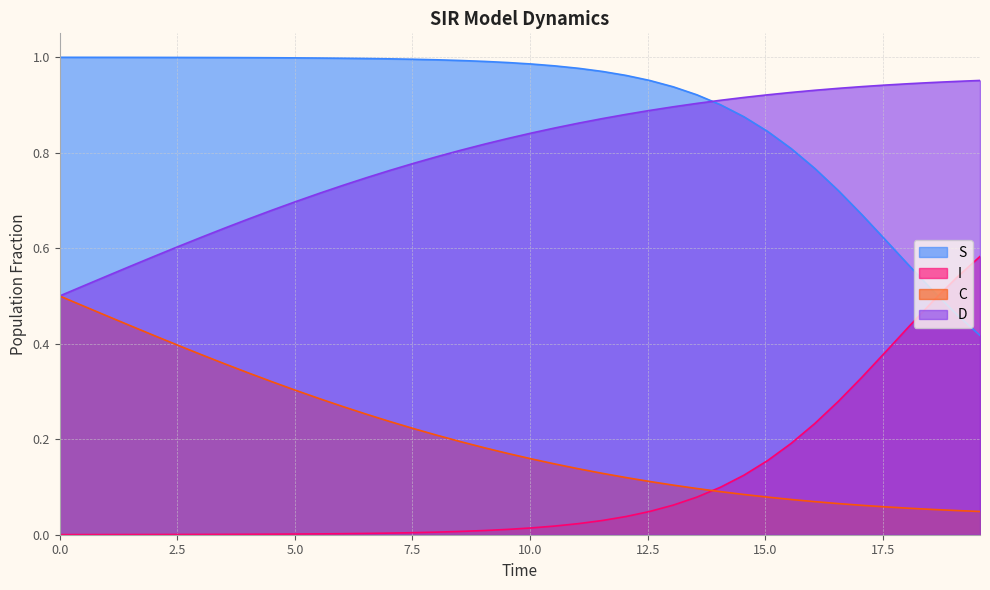

True or false: C and S intersect in this chart.

False